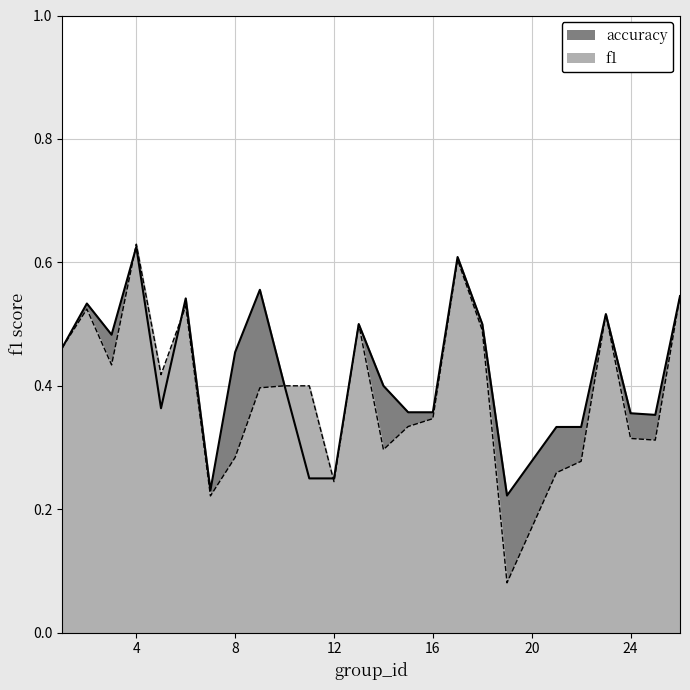

Which series has the largest range (max minus min)?

f1